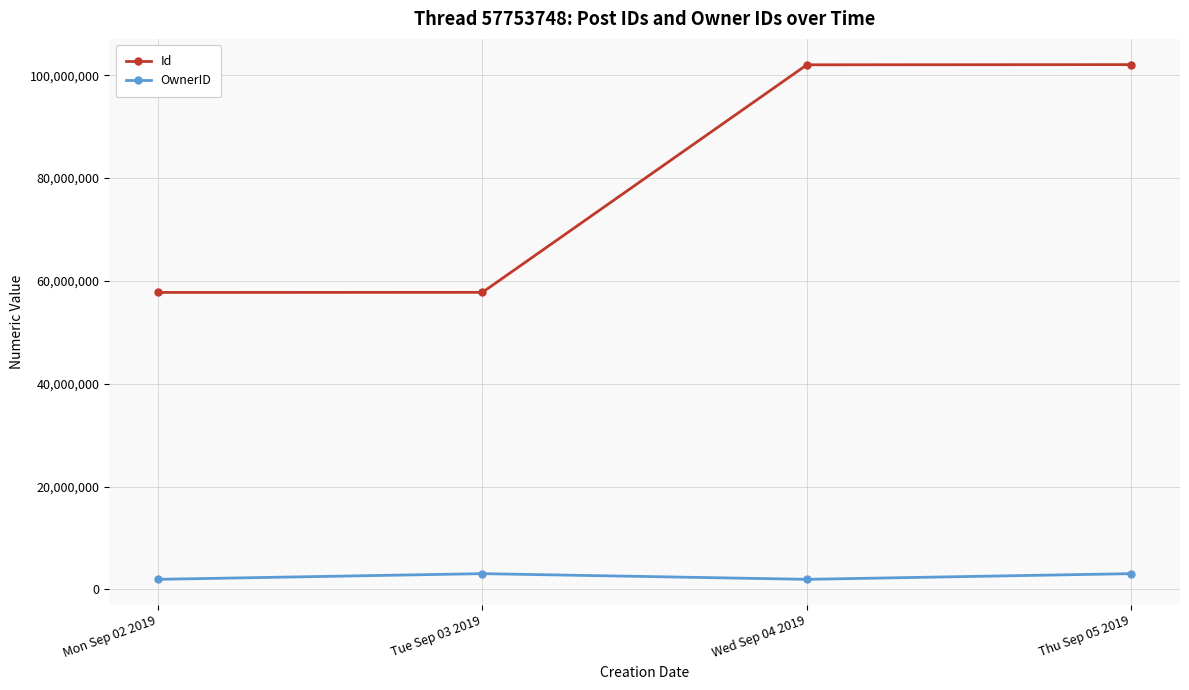

What is the value of the OwnerID point at the 3rd from the left?

1957873